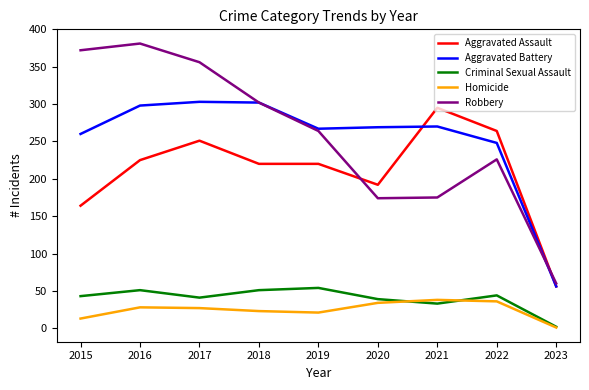

How many lines are shown in the chart?

5